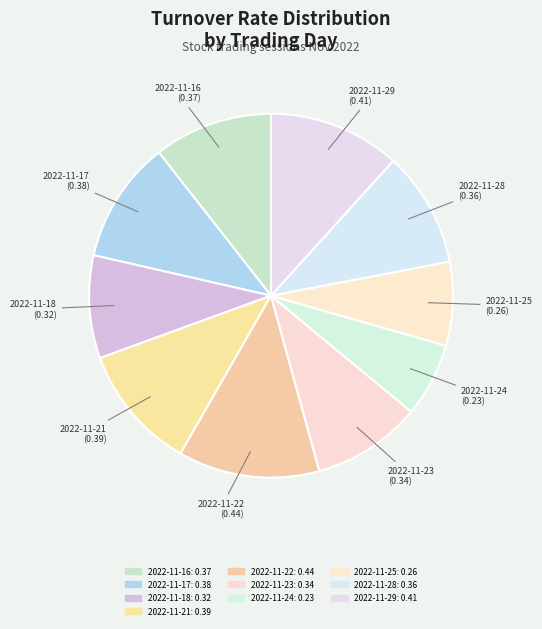

How many segments does this pie chart have?

10